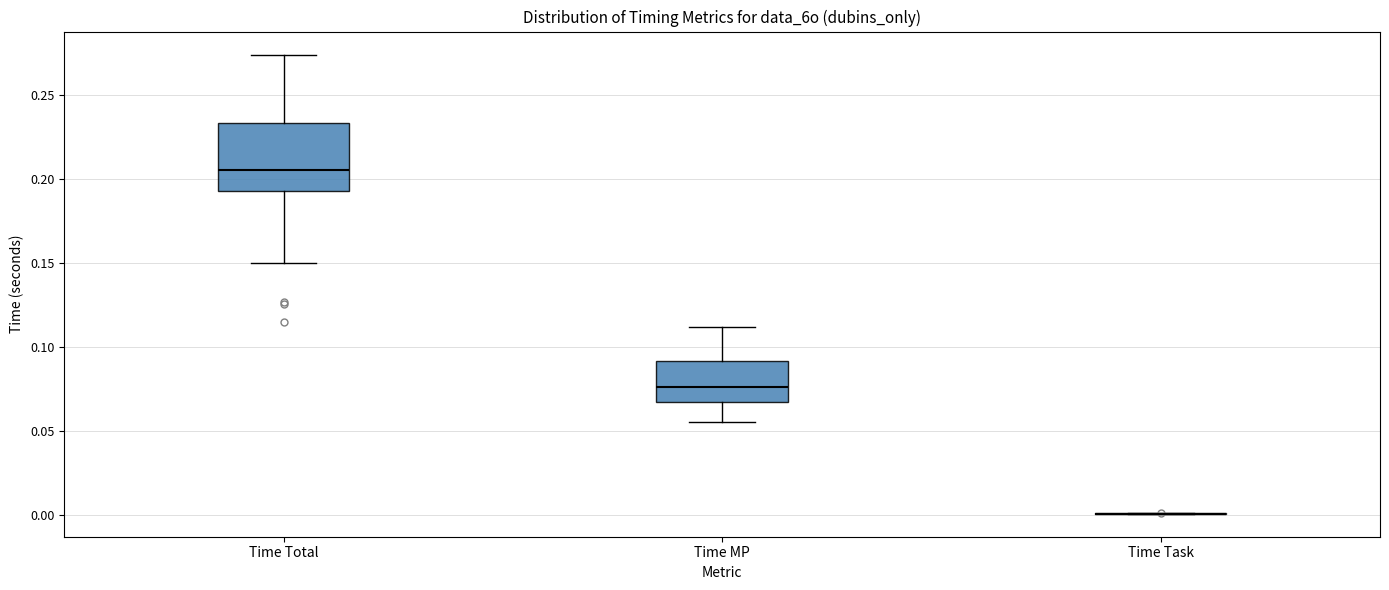

Where does the lower whisker of the box for Time Total end on the y-axis? The values are not printed on the chart, so give them approximately, as read against the axis.

0.150